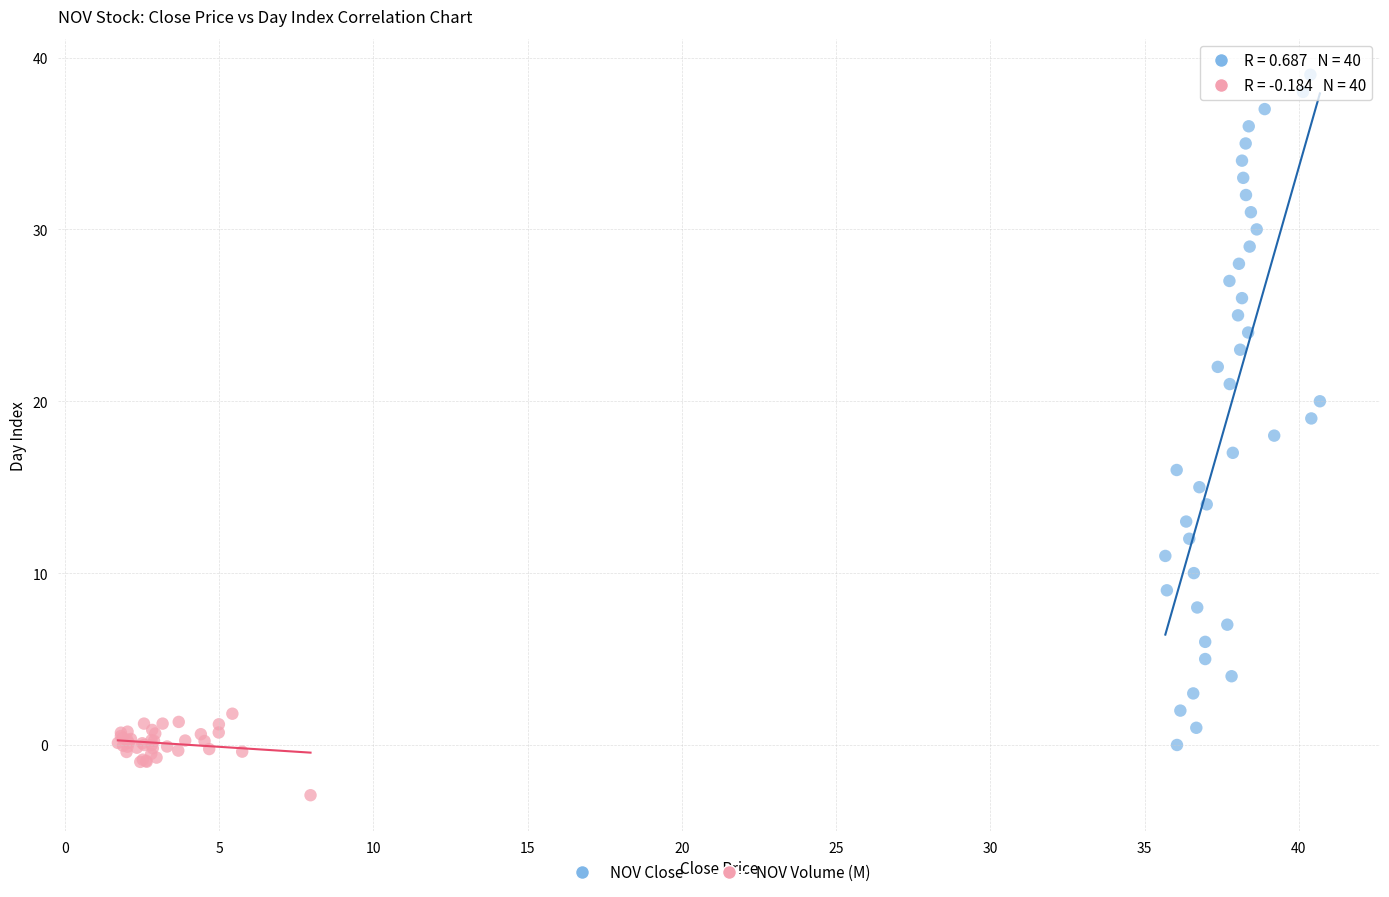

Which series has the widest spread of Y values?

NOV Close